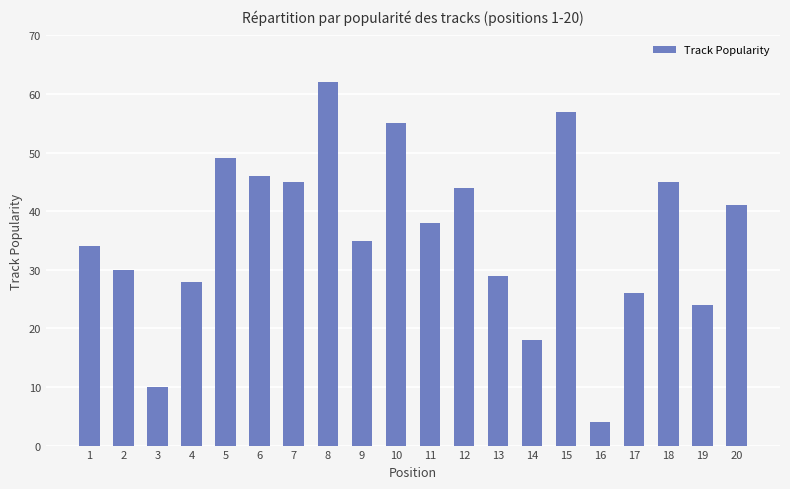

Which has a higher value, 10 or 13?

10